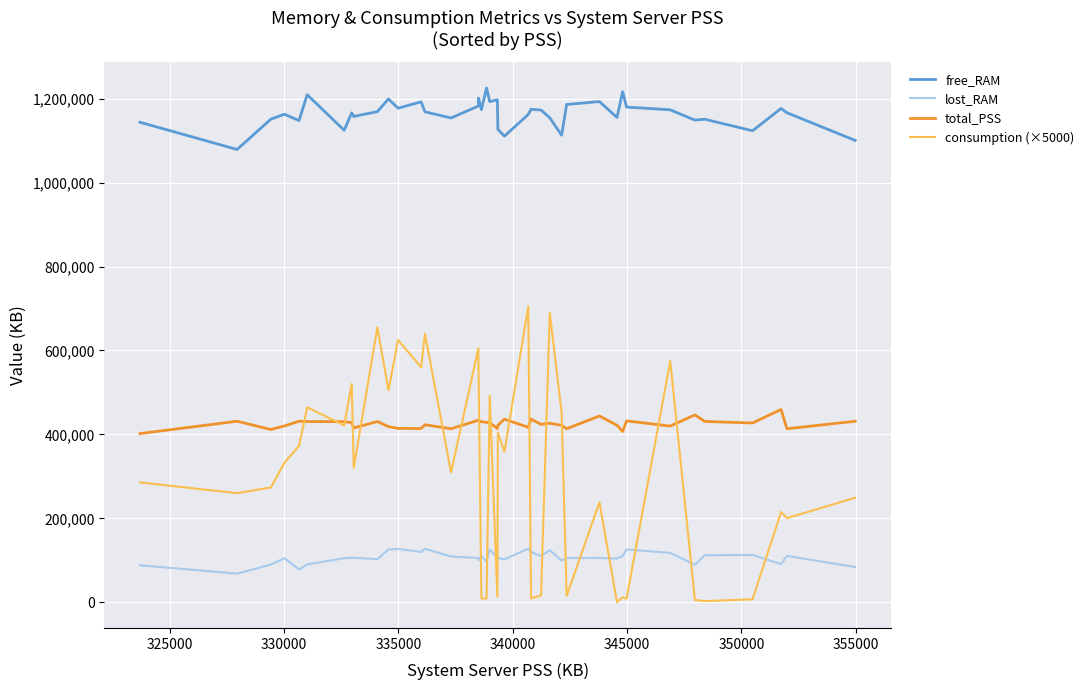

Which series has the widest spread of values?

consumption (×5000)